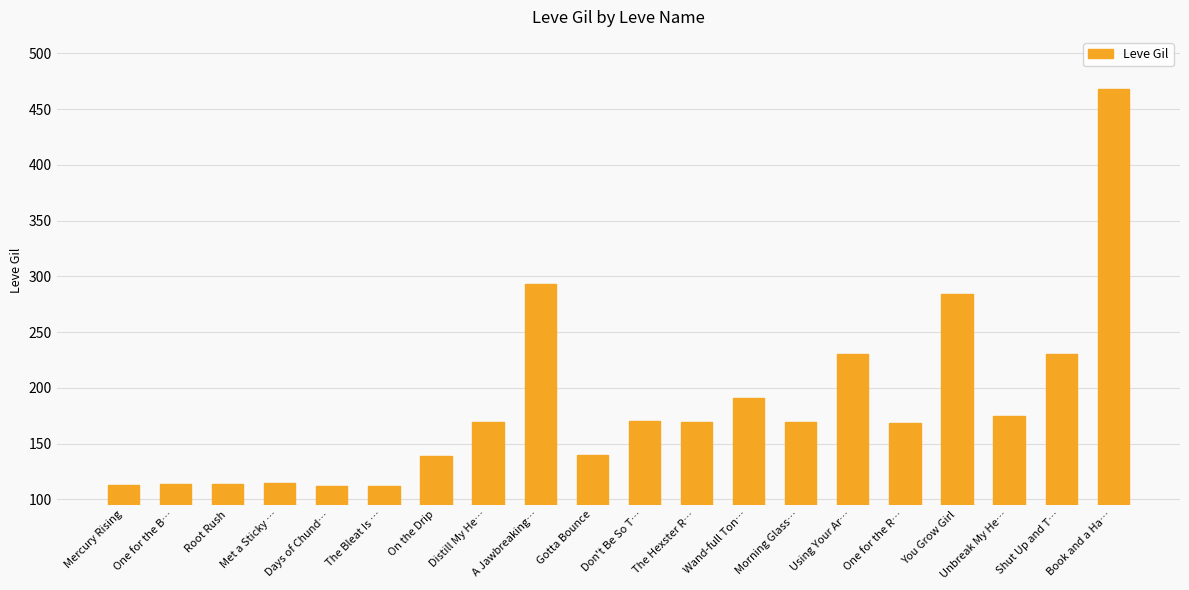

What is the difference between the maximum and minimum values?

356